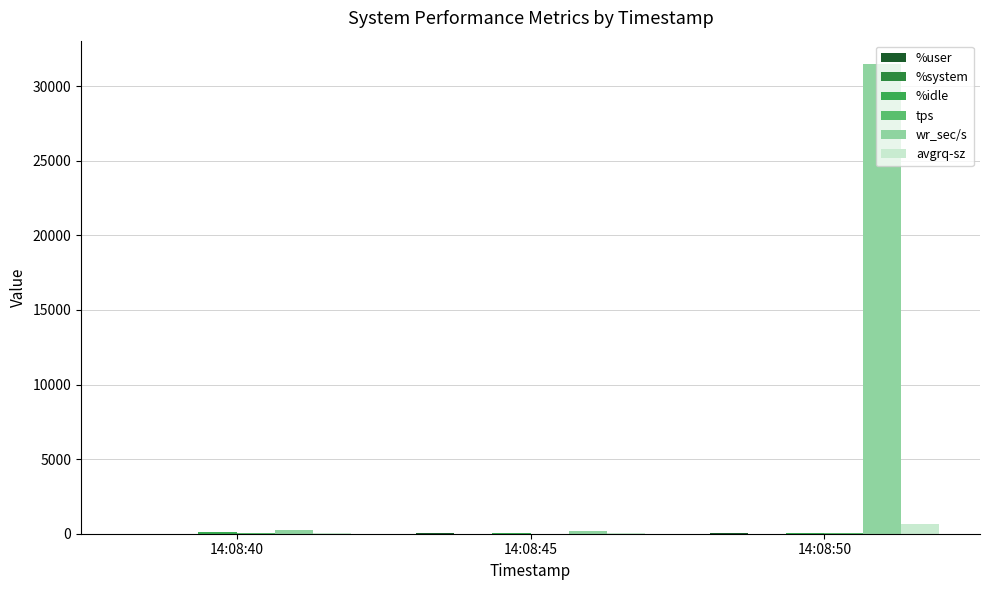

What is the greatest value displayed?

31470.4